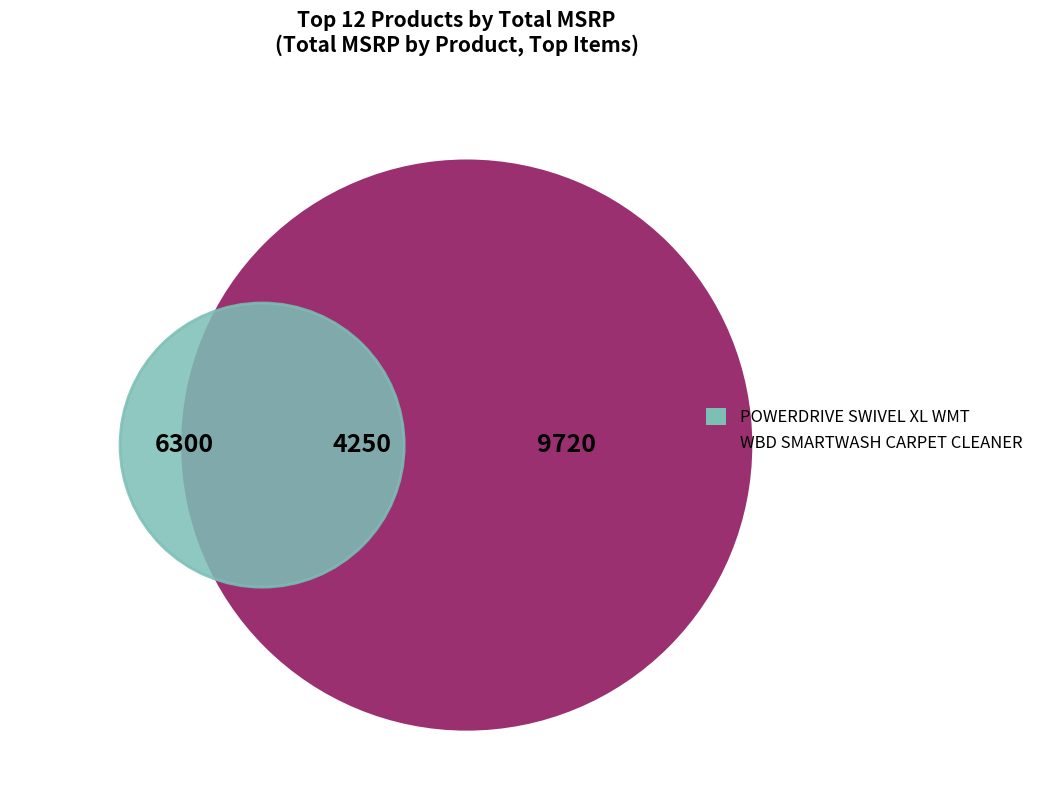

True or false: WBD WT AIR STEERABLE accounts for 1% of the total.

False